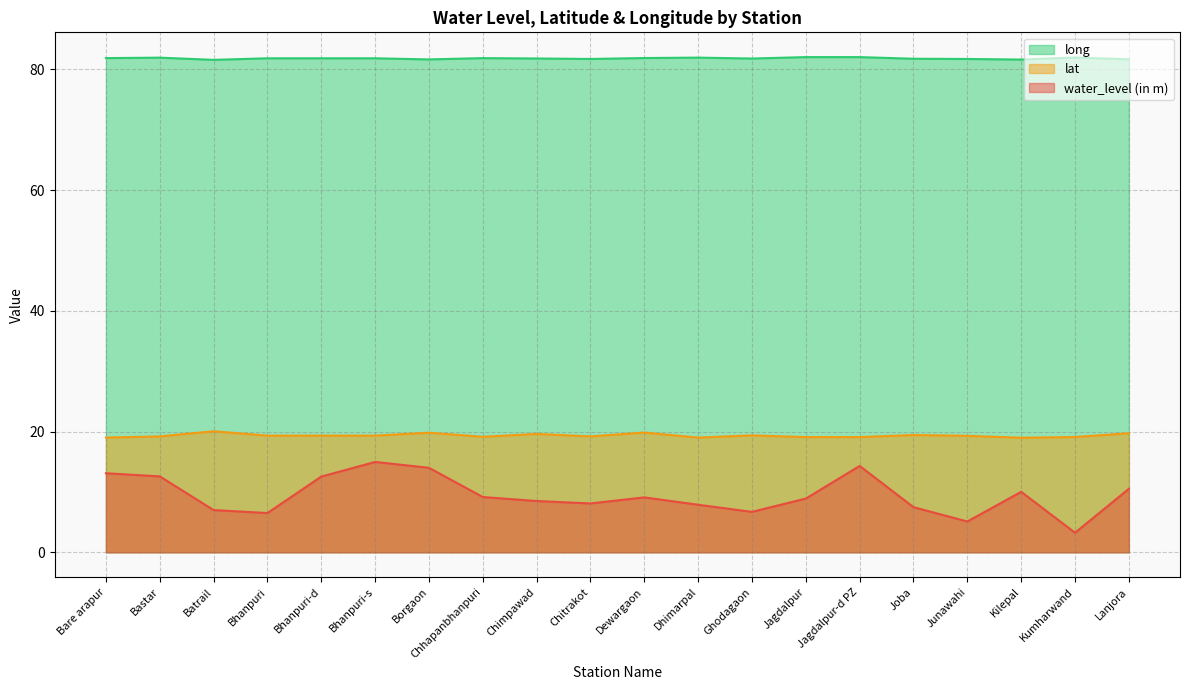

At which label does water_level (in m) first exceed 9?

Bare arapur